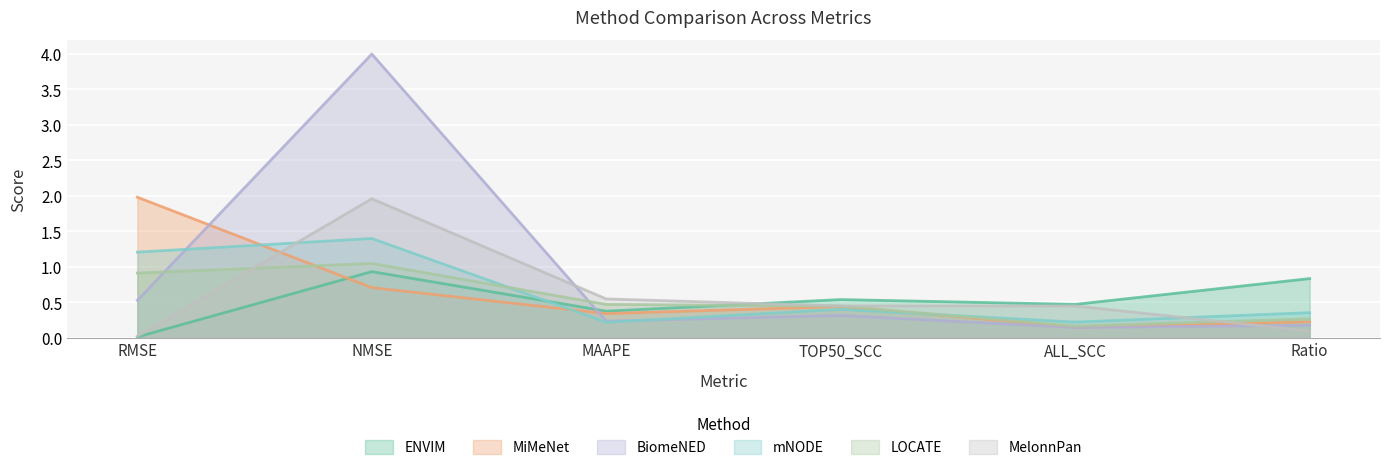

Reading left to right, list all the values displayed in this chart.

ENVIM: RMSE=0.0	NMSE=0.9	MAAPE=0.4	TOP50_SCC=0.5	ALL_SCC=0.5	Ratio=0.8
MiMeNet: RMSE=2.0	NMSE=0.7	MAAPE=0.3	TOP50_SCC=0.4	ALL_SCC=0.1	Ratio=0.2
BiomeNED: RMSE=0.5	NMSE=4.0	MAAPE=0.2	TOP50_SCC=0.3	ALL_SCC=0.1	Ratio=0.2
mNODE: RMSE=1.2	NMSE=1.4	MAAPE=0.2	TOP50_SCC=0.4	ALL_SCC=0.2	Ratio=0.4
LOCATE: RMSE=0.9	NMSE=1.0	MAAPE=0.5	TOP50_SCC=0.4	ALL_SCC=0.2	Ratio=0.3
MelonnPan: RMSE=0.0	NMSE=2.0	MAAPE=0.5	TOP50_SCC=0.4	ALL_SCC=0.4	Ratio=0.1